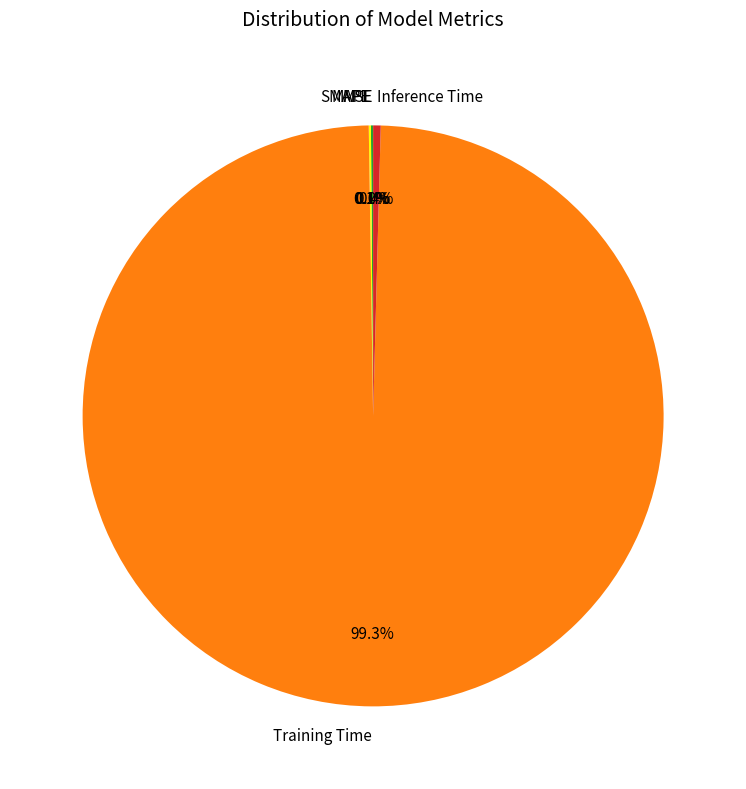

Which slice represents more than half of the pie?

Training Time